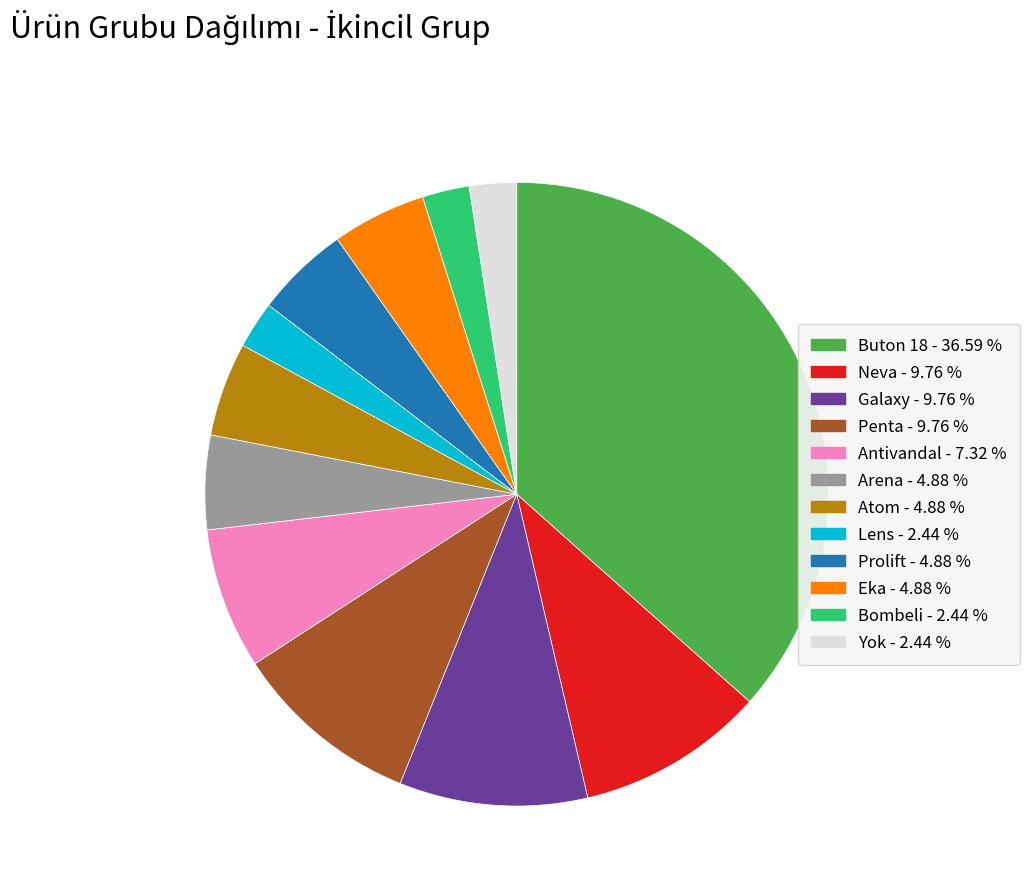

Combined, do Yok and Buton 18 account for over 50%?

No